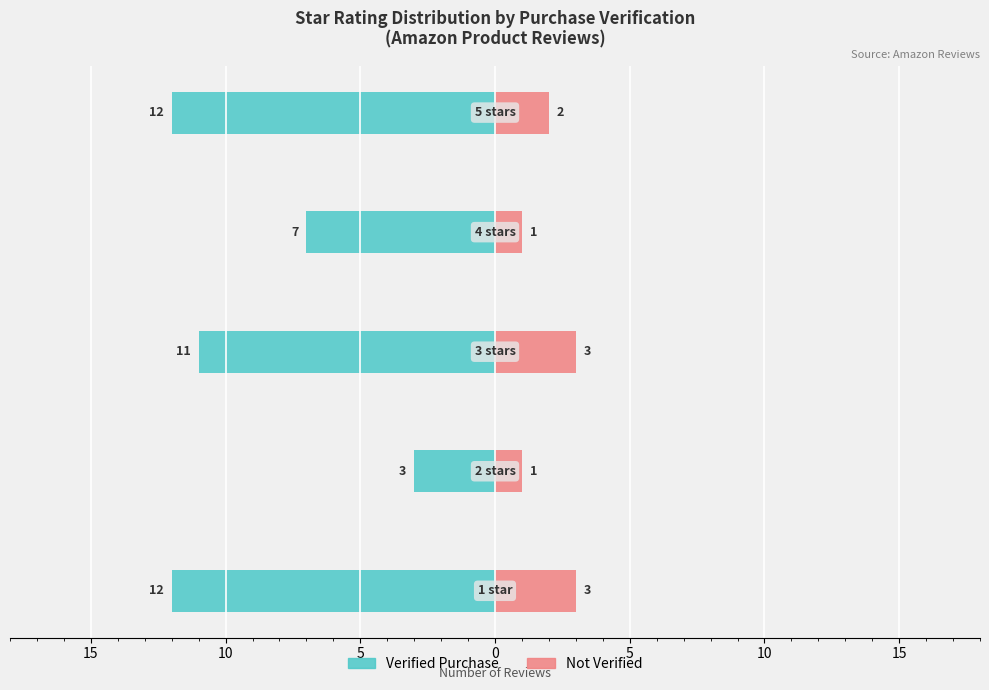

How many bars are there in total?

10